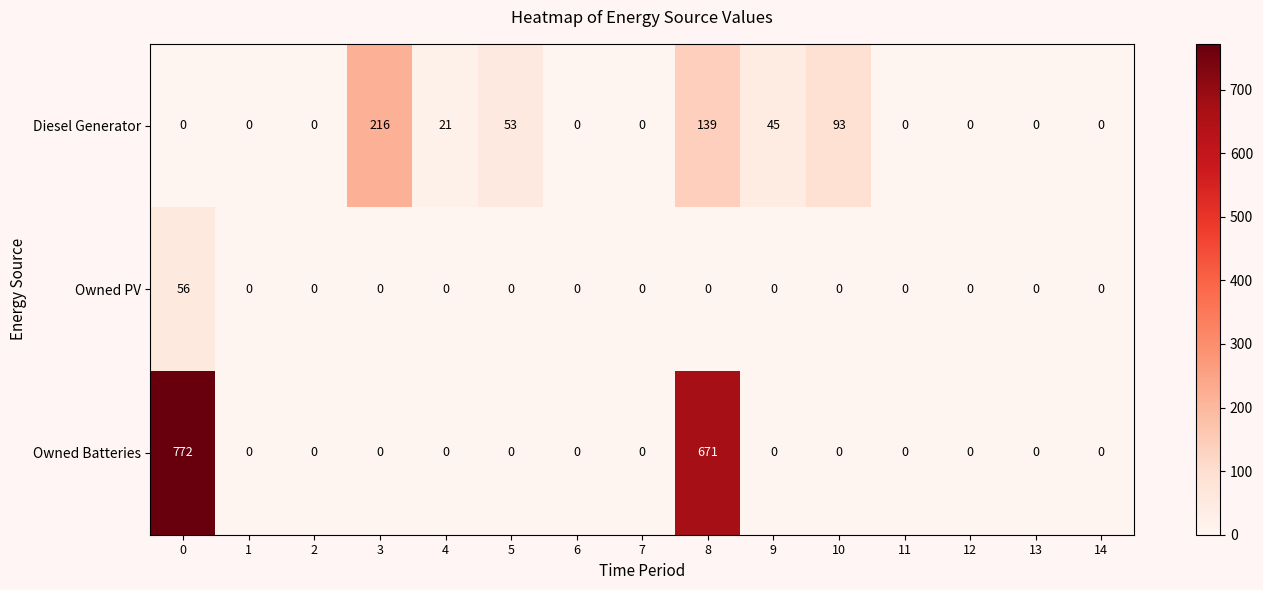

Which series has the widest spread of values?

Owned Batteries